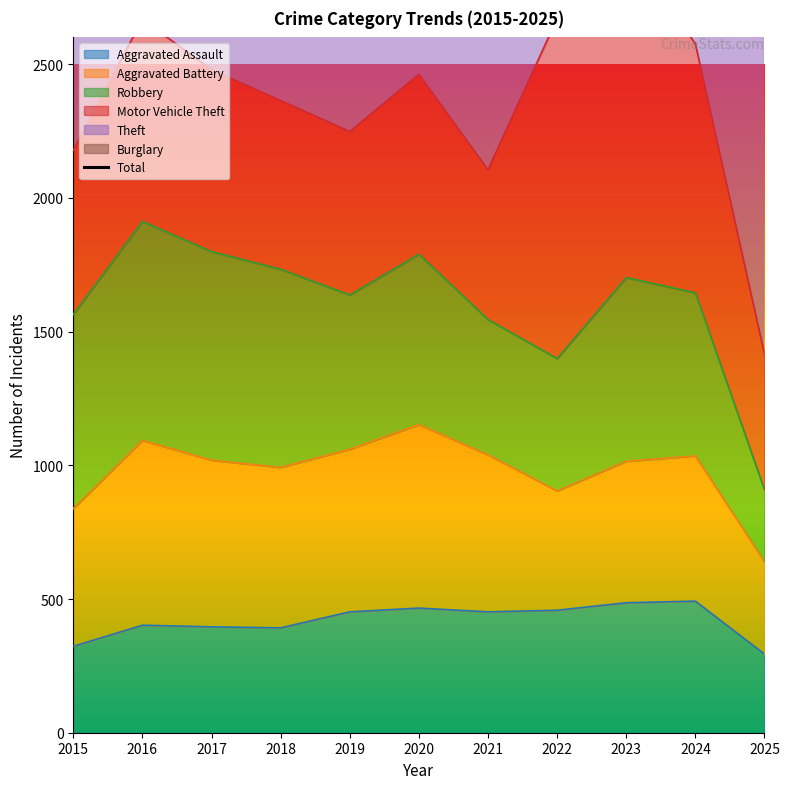

Count the number of categories in the chart.

11